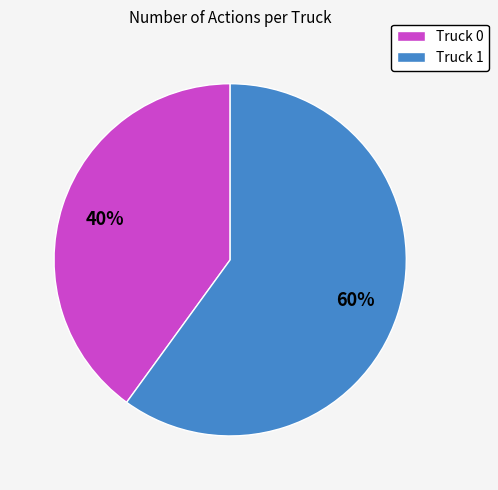

The Truck 1 slice represents 73% of the pie. True or false?

False